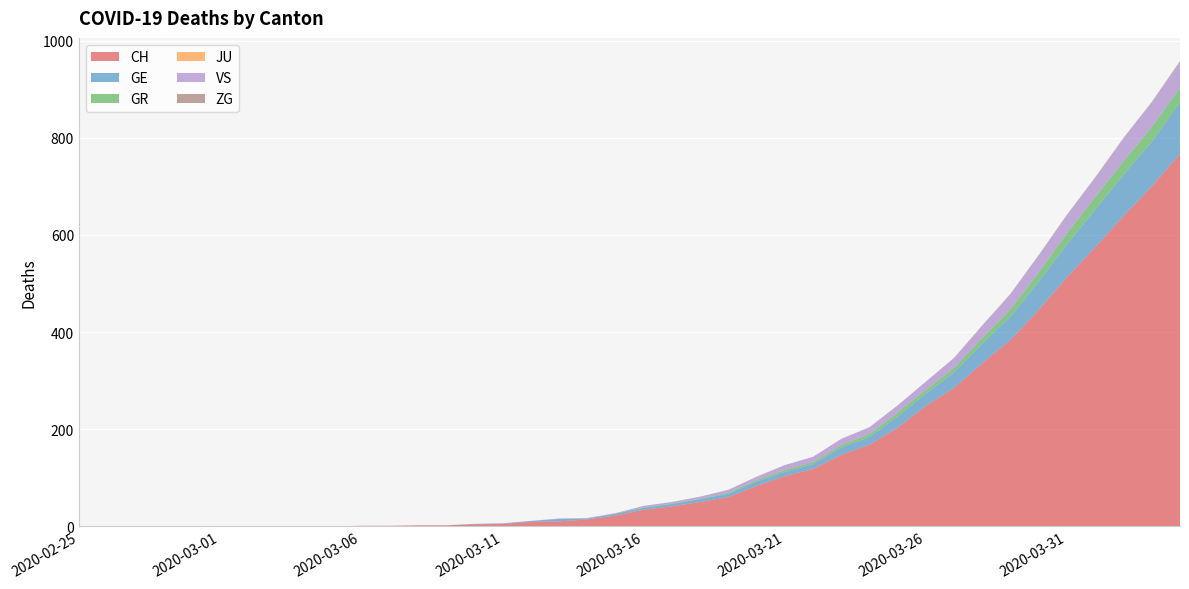

Reading left to right, what are all the values shown in this chart?

CH: 0	0	0	0	0	0	0	0	0	0	1	1	2	2	4	5	9	10	14	22	34	41	50	60	83	103	118	147	168	203	248	285	336	384	446	513	575	639	700	767
GE: 0	0	0	0	0	0	0	0	0	0	0	0	0	0	1	1	2	5	2	4	4	5	6	7	9	9	10	15	16	23	25	32	40	48	58	68	77	85	92	106
GR: 0	0	0	0	0	0	0	0	0	0	0	0	0	0	0	0	0	0	0	0	1	1	1	2	3	4	4	5	6	8	8	9	12	15	19	23	26	28	30	30
JU: 0	0	0	0	0	0	0	0	0	0	0	0	0	0	0	0	0	0	0	0	0	0	0	0	0	0	0	0	0	0	0	0	0	0	0	0	0	0	0	0
VS: 0	0	0	0	0	0	0	0	0	0	0	0	0	0	0	0	0	1	1	1	3	3	4	6	7	10	11	13	14	15	17	21	25	31	35	37	40	47	51	53
ZG: 0	0	0	0	0	0	0	0	0	0	0	0	0	0	0	0	0	0	0	0	0	0	0	0	0	0	0	0	0	0	0	0	1	1	1	1	1	1	1	2